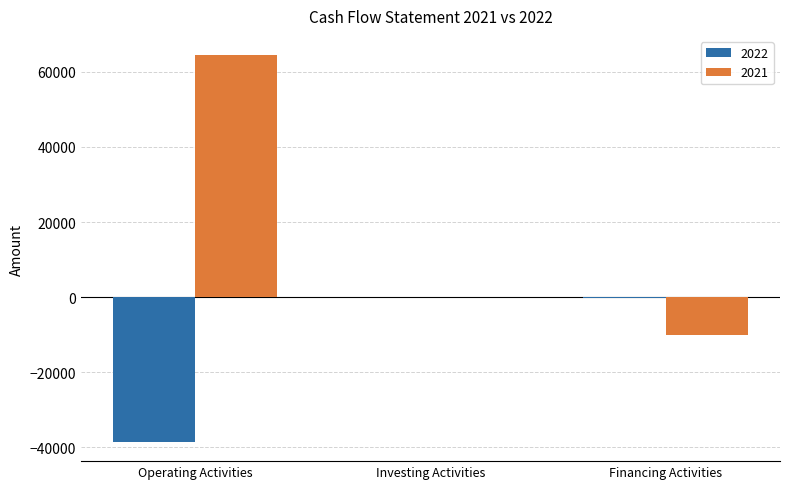

What is the total value across all series at Operating Activities?

25903